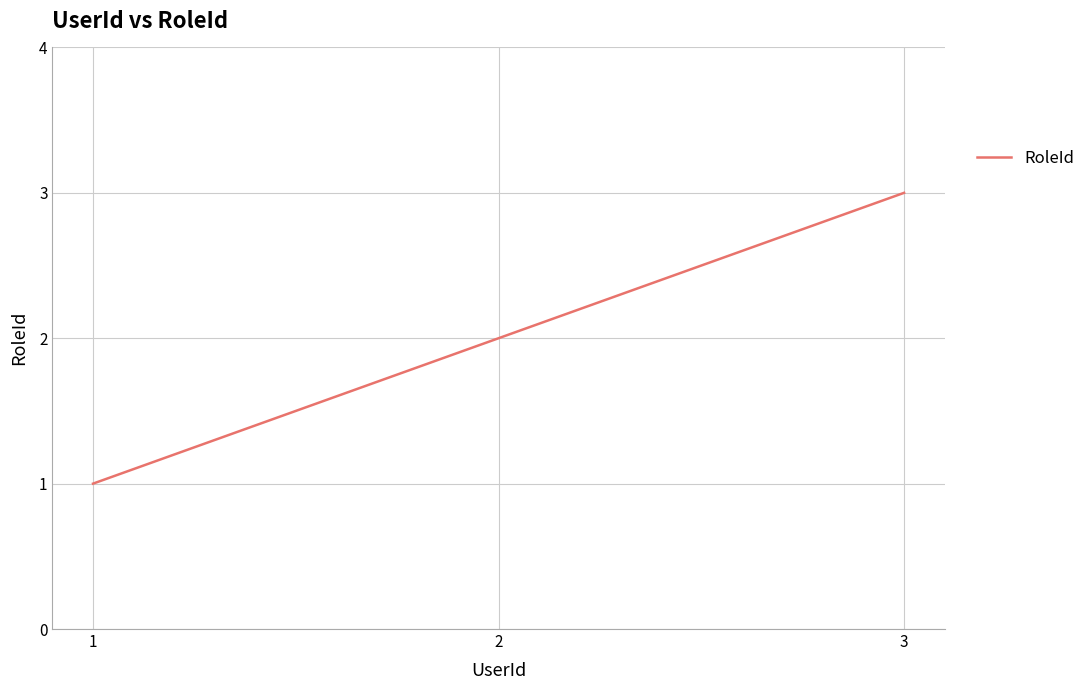

What is the difference between the maximum and minimum values?

2